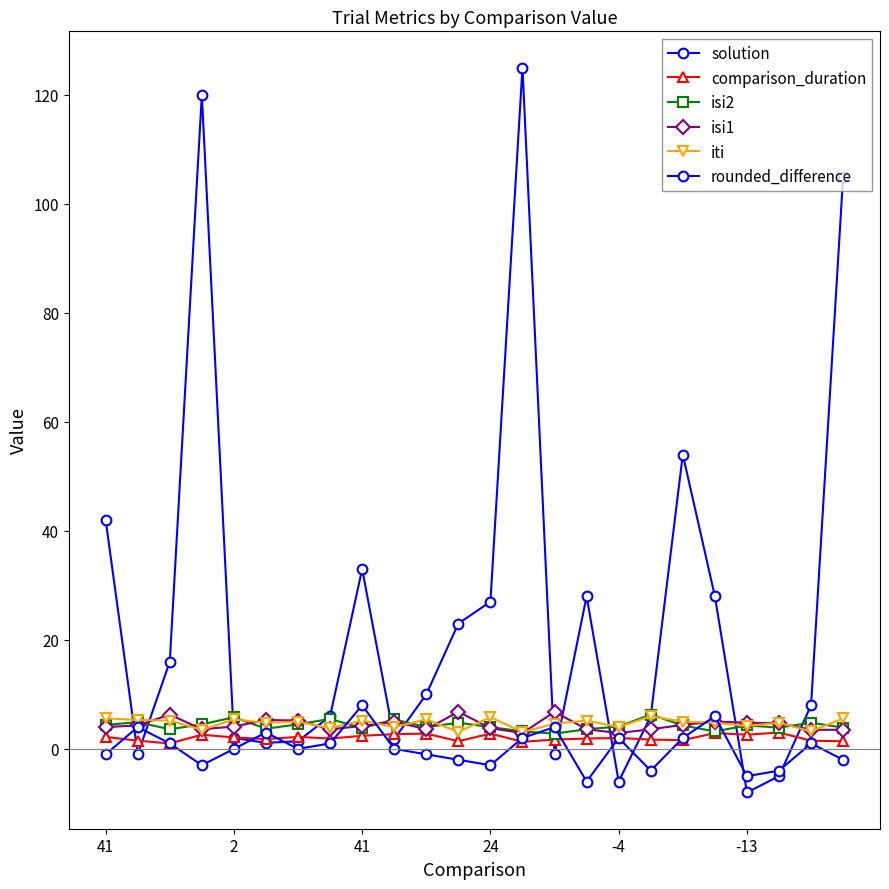

How many lines are shown in the chart?

6